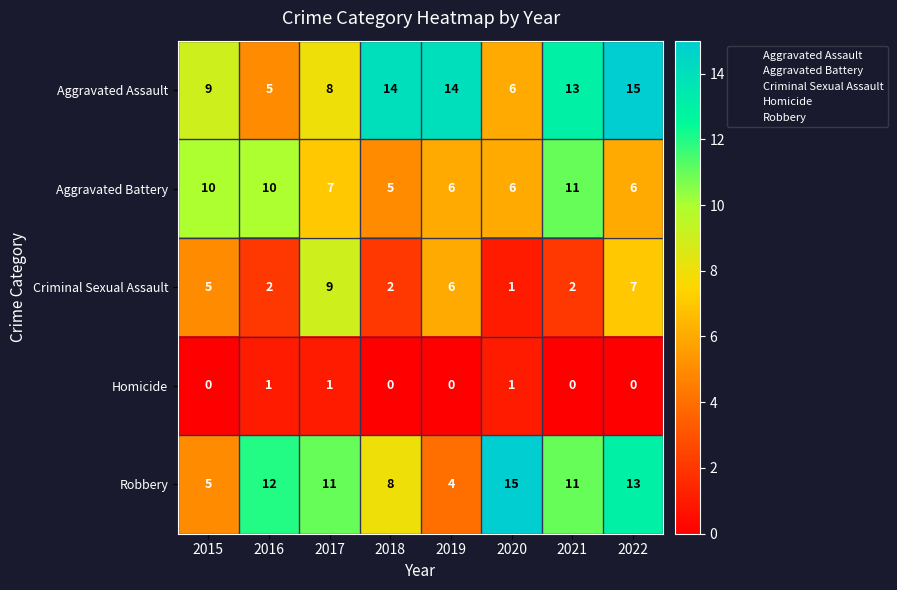

At how many categories does at least one series exceed 1?

8